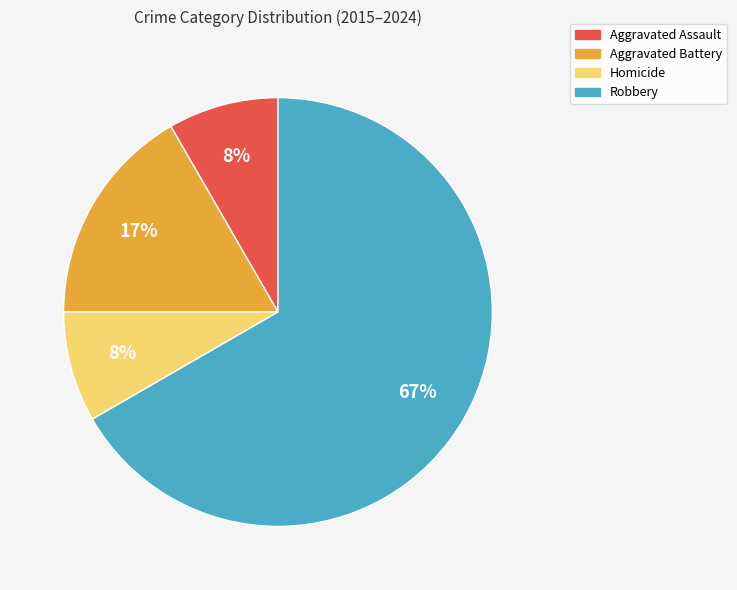

Does Robbery account for over 50% of the chart?

Yes